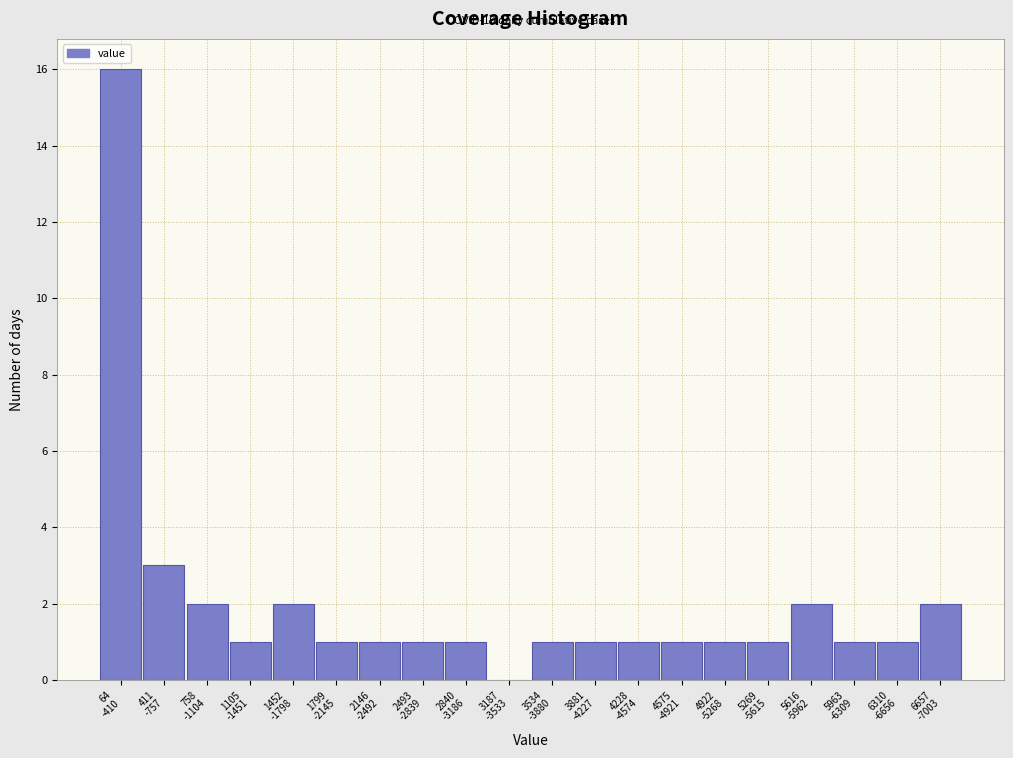

What is the greatest value displayed?

16